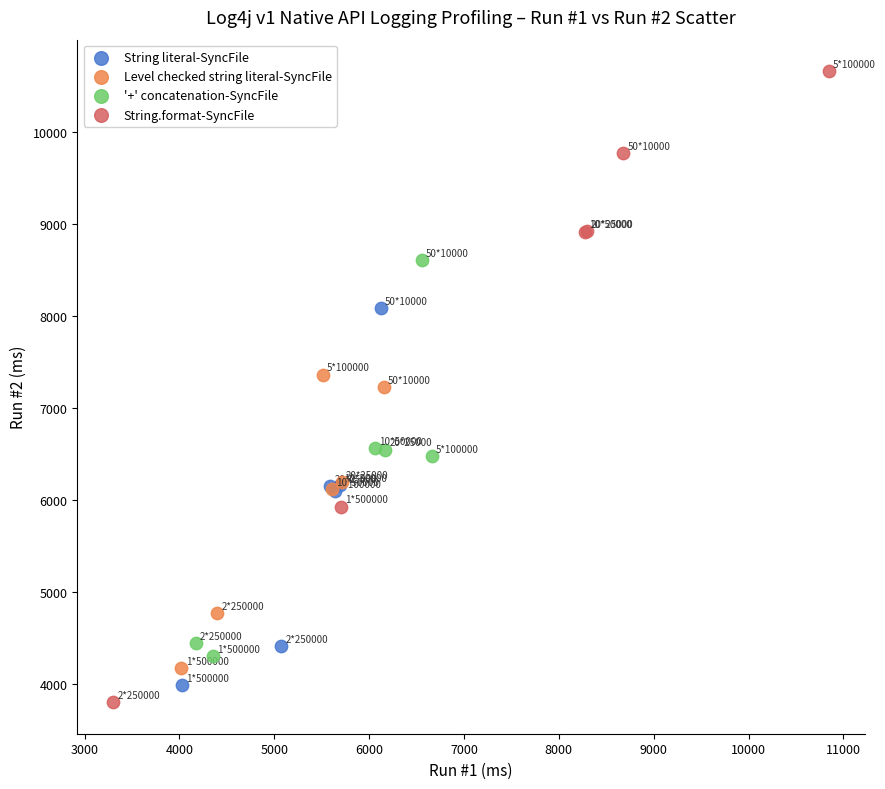

Which series has the widest spread of Y values?

String.format-SyncFile